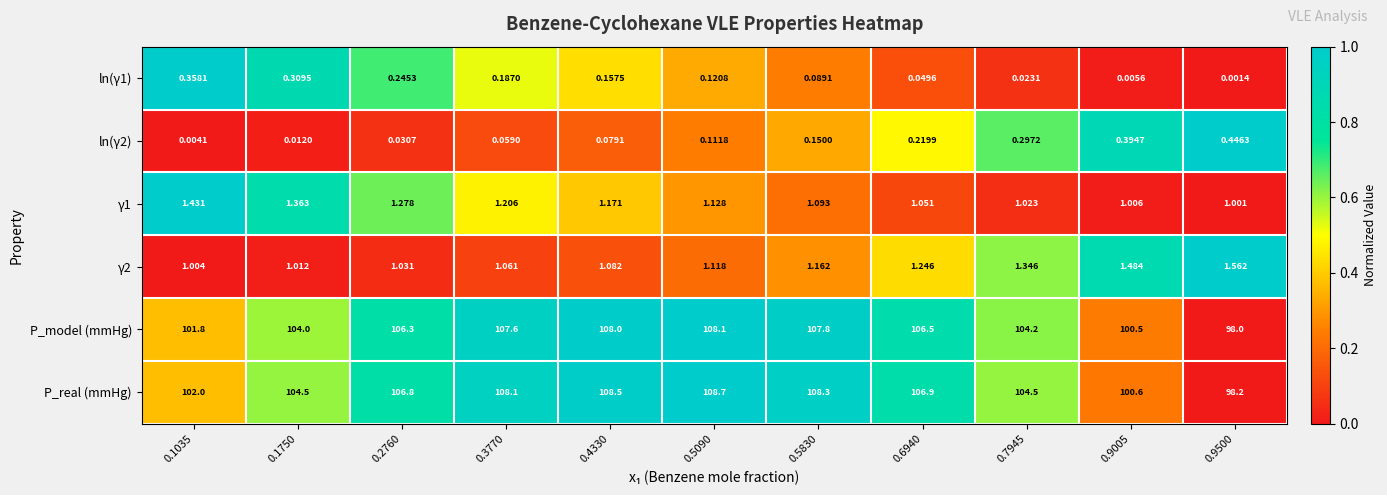

Is the value of ln(γ1) at 0.5090 greater than the value of γ1 at 0.2760?

No